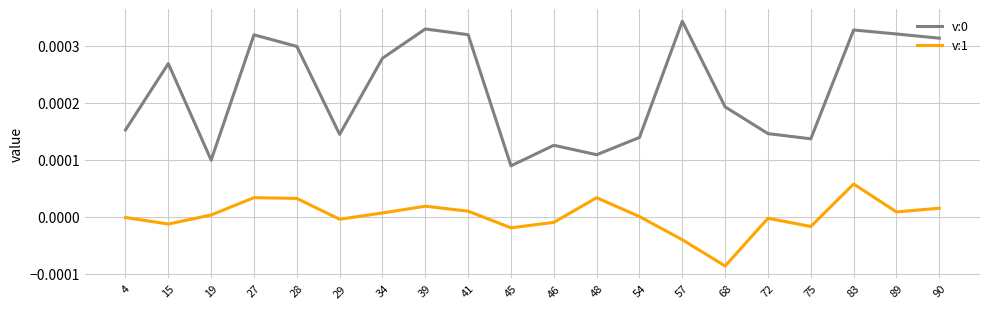

Which series changed the most between 83 and 90?

v:1